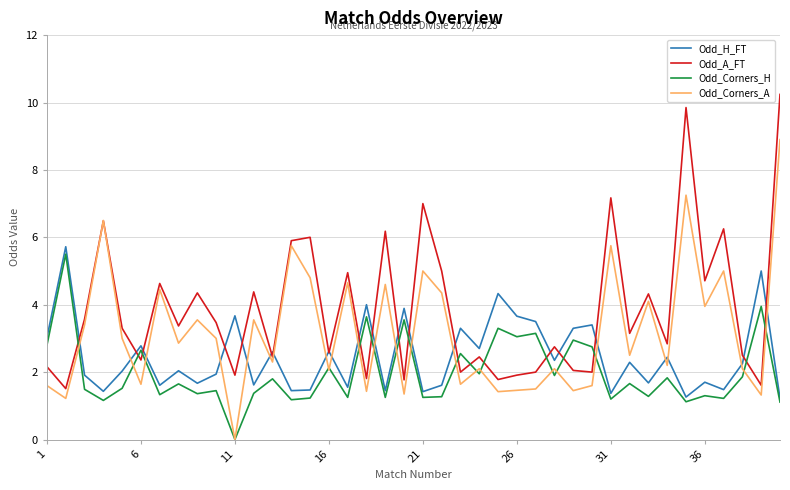

True or false: Odd_H_FT and Odd_Corners_A intersect in this chart.

True